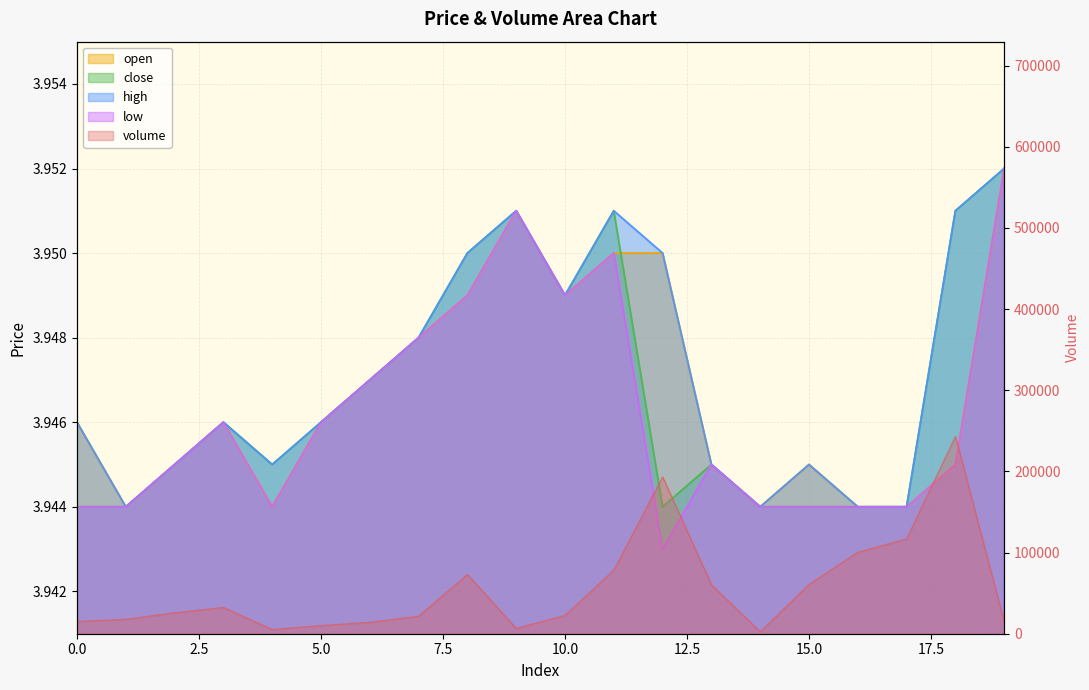

Rank the categories by volume value from lowest to highest.

14, 4, 9, 5, 6, 19, 0, 1, 7, 10, 2, 3, 13, 15, 8, 11, 16, 17, 12, 18